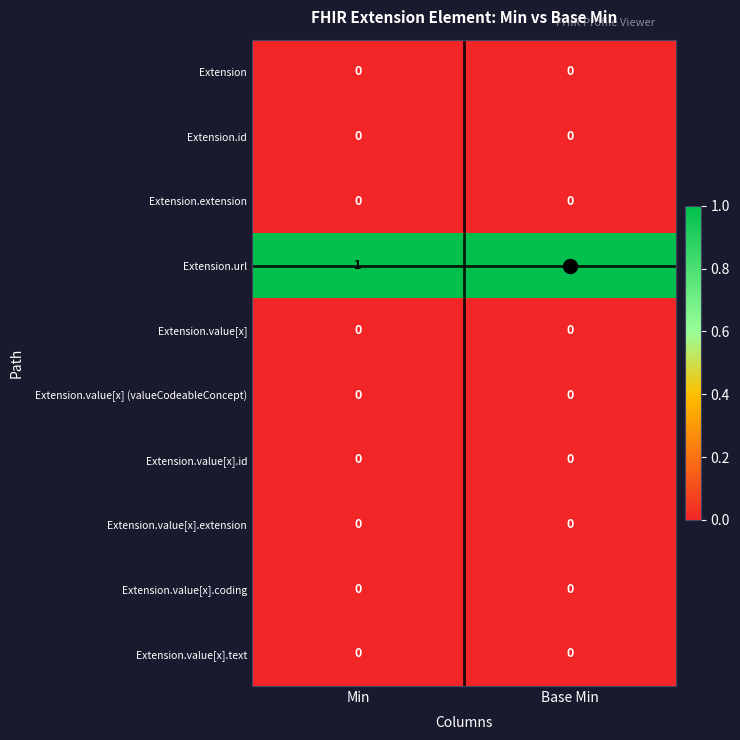

The value of Extension at Min is 0. True or false?

True